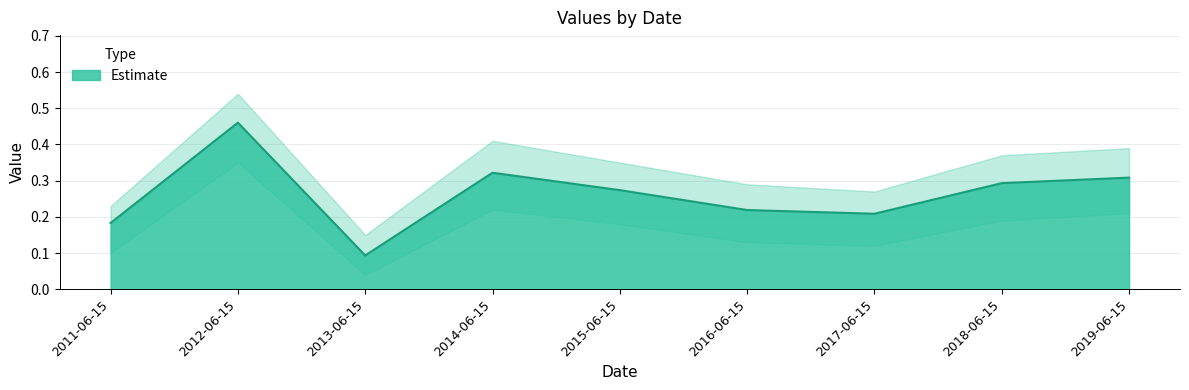

How many lines are shown in the chart?

1